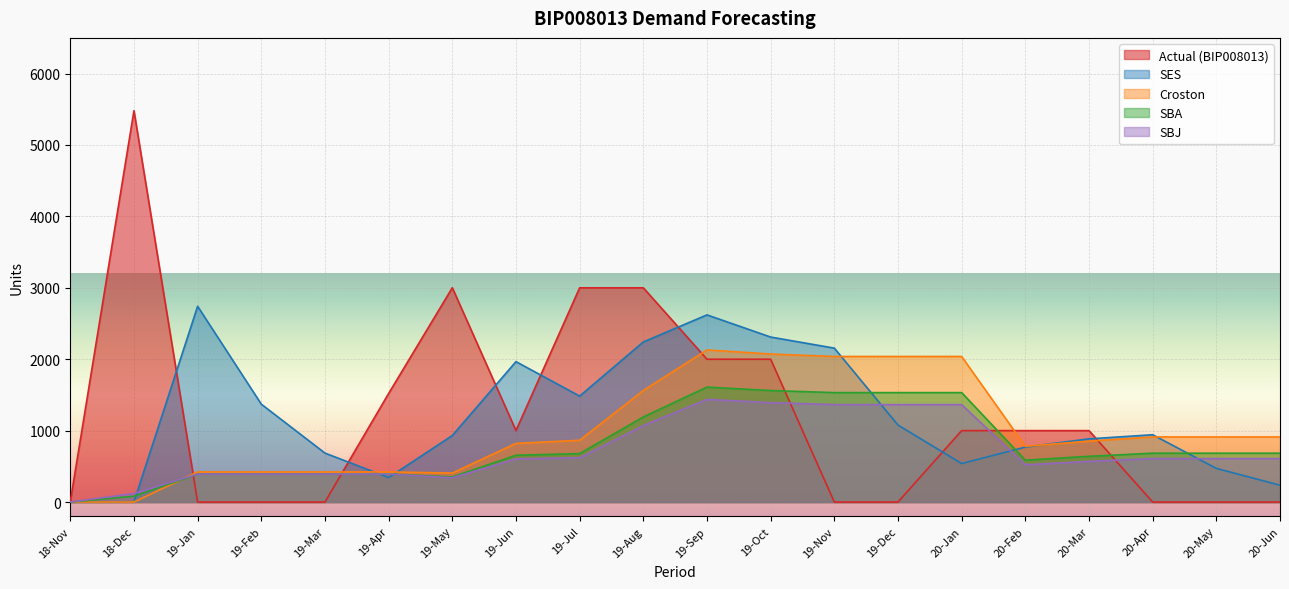

Reading left to right, what are all the values shown in this chart?

Actual (BIP008013): 18-Nov=5.0	18-Dec=5480.0	19-Jan=0.0	19-Feb=0.0	19-Mar=0.0	19-Apr=1520.0	19-May=3001.0	19-Jun=1001.0	19-Jul=3000.0	19-Aug=3000.0	19-Sep=2000.0	19-Oct=2000.0	19-Nov=0.0	19-Dec=0.0	20-Jan=1000.0	20-Feb=1000.0	20-Mar=1000.0	20-Apr=0.0	20-May=0.0	20-Jun=0.0
SES: 18-Nov=0.0	18-Dec=2.5	19-Jan=2741.2	19-Feb=1370.6	19-Mar=685.3	19-Apr=342.7	19-May=931.3	19-Jun=1966.2	19-Jul=1483.6	19-Aug=2241.8	19-Sep=2620.9	19-Oct=2310.4	19-Nov=2155.2	19-Dec=1077.6	20-Jan=538.8	20-Feb=769.4	20-Mar=884.7	20-Apr=942.4	20-May=471.2	20-Jun=235.6
Croston: 18-Nov=0.0	18-Dec=0.0	19-Jan=421.5	19-Feb=421.5	19-Mar=421.5	19-Apr=421.5	19-May=405.7	19-Jun=821.0	19-Jul=864.6	19-Aug=1561.9	19-Sep=2130.0	19-Oct=2072.6	19-Nov=2038.6	19-Dec=2038.6	20-Jan=2038.6	20-Feb=780.5	20-Mar=852.9	20-Apr=911.3	20-May=911.3	20-Jun=911.3
SBA: 18-Nov=0.0	18-Dec=81.9	19-Jan=391.8	19-Feb=391.8	19-Mar=391.8	19-Apr=391.8	19-May=351.1	19-Jun=655.0	19-Jul=678.2	19-Aug=1191.5	19-Sep=1609.7	19-Oct=1561.3	19-Nov=1532.5	19-Dec=1532.5	20-Jan=1532.5	20-Feb=586.3	20-Mar=640.3	20-Apr=683.9	20-May=683.9	20-Jun=683.9
SBJ: 18-Nov=0.0	18-Dec=120.0	19-Jan=391.8	19-Feb=391.8	19-Mar=391.8	19-Apr=391.8	19-May=339.0	19-Jun=604.9	19-Jul=620.0	19-Aug=1070.6	19-Sep=1437.8	19-Oct=1391.7	19-Nov=1364.3	19-Dec=1364.3	20-Jan=1364.3	20-Feb=521.7	20-Mar=569.5	20-Apr=608.1	20-May=608.1	20-Jun=608.1